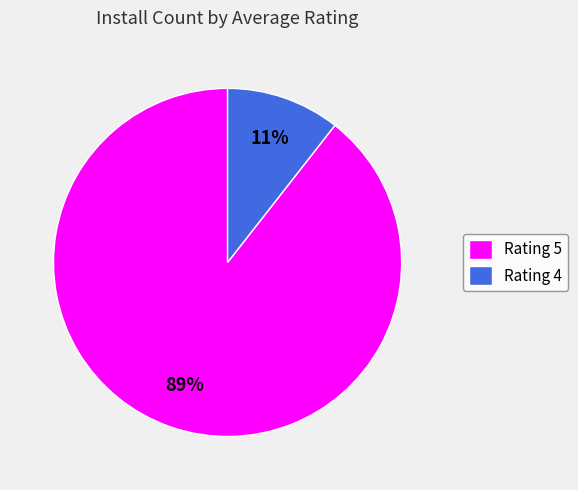

Does any single category account for the majority?

Yes